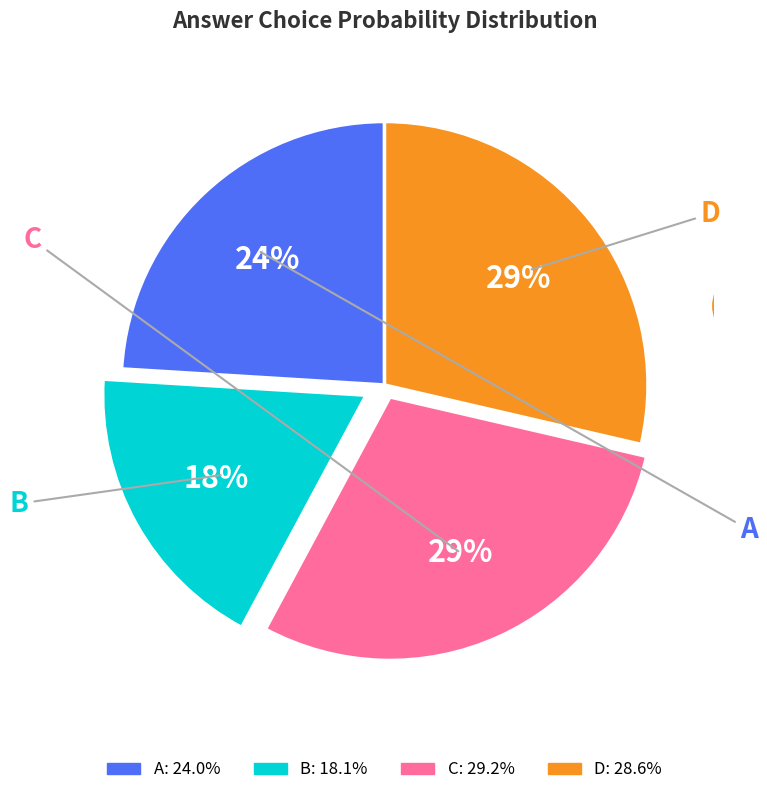

Is there a majority slice in this chart?

No